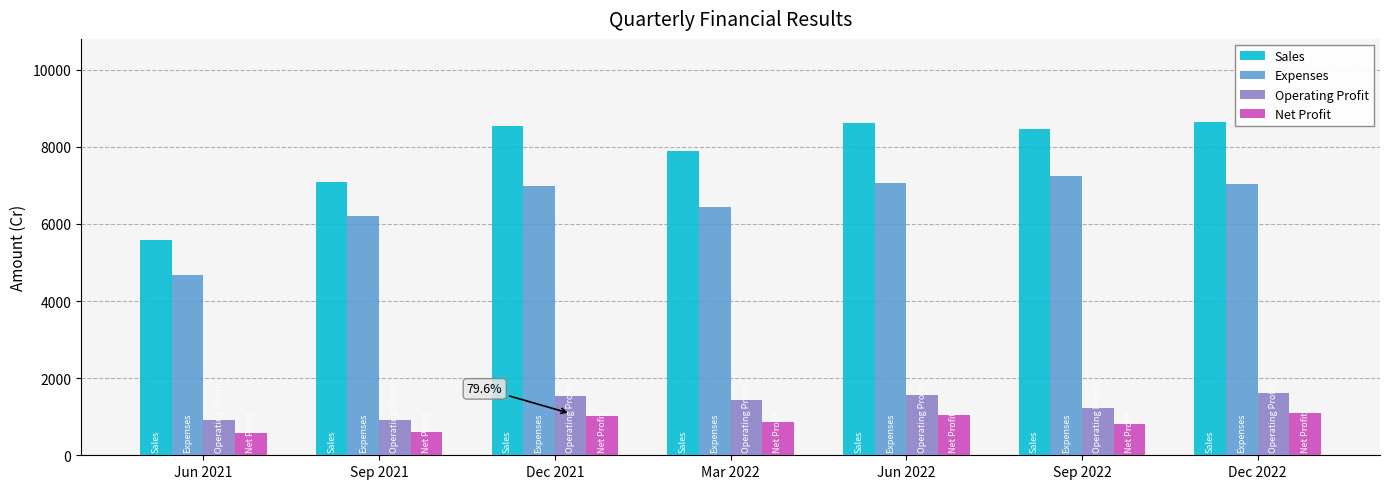

Are the bars horizontal?

No